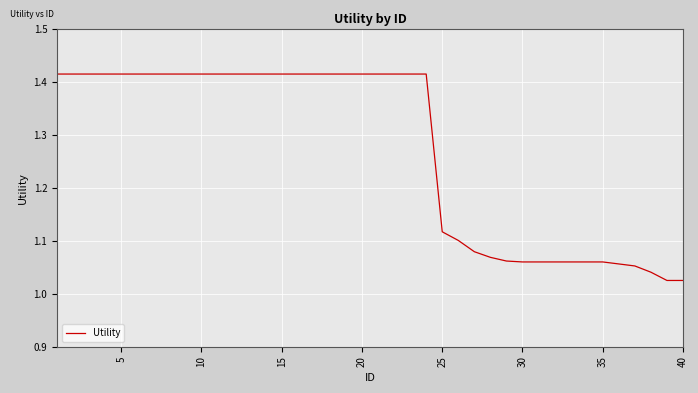

What is the sum of all values?

50.9